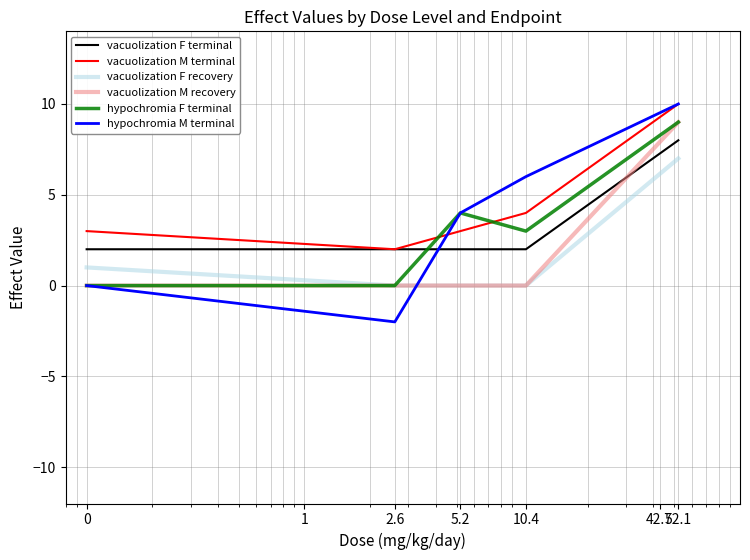

Count the number of categories in the chart.

5